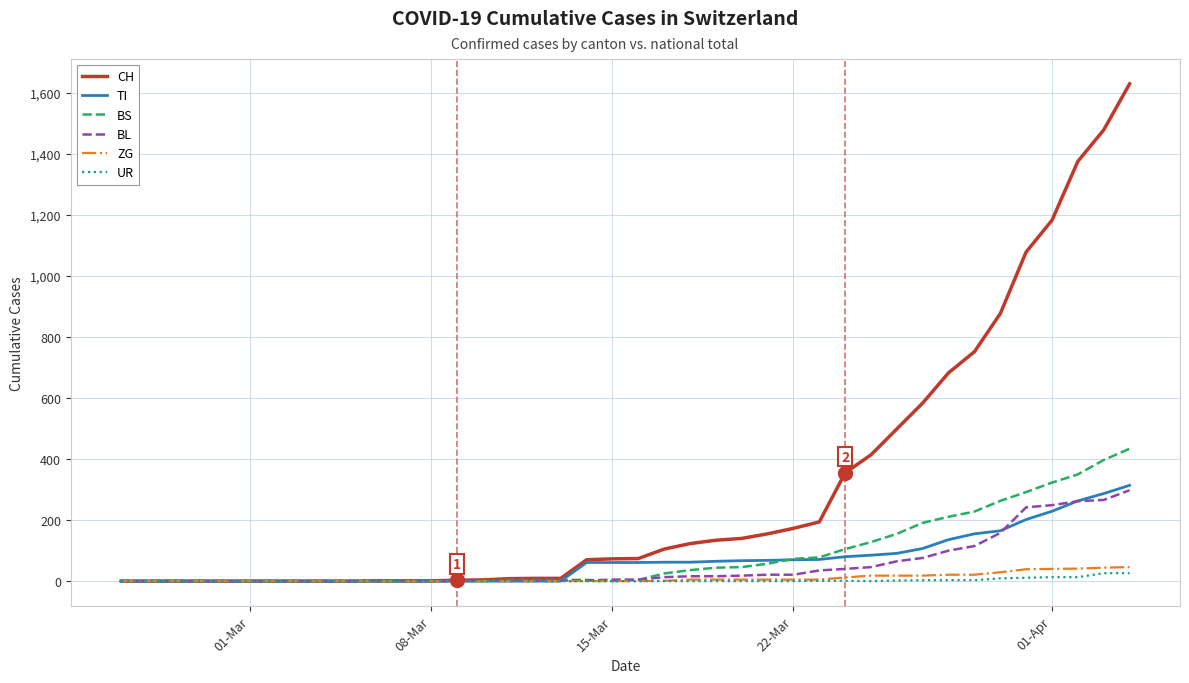

Which series has the largest total across all categories?

CH